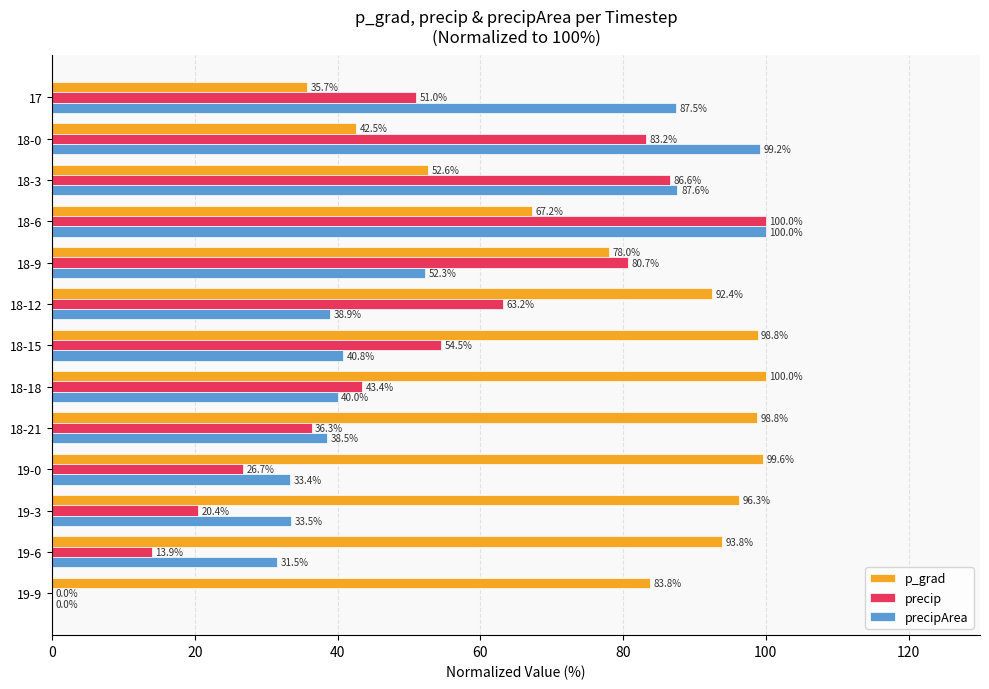

What is the sum of the precip values at 18-12 and 18-21?

99.5